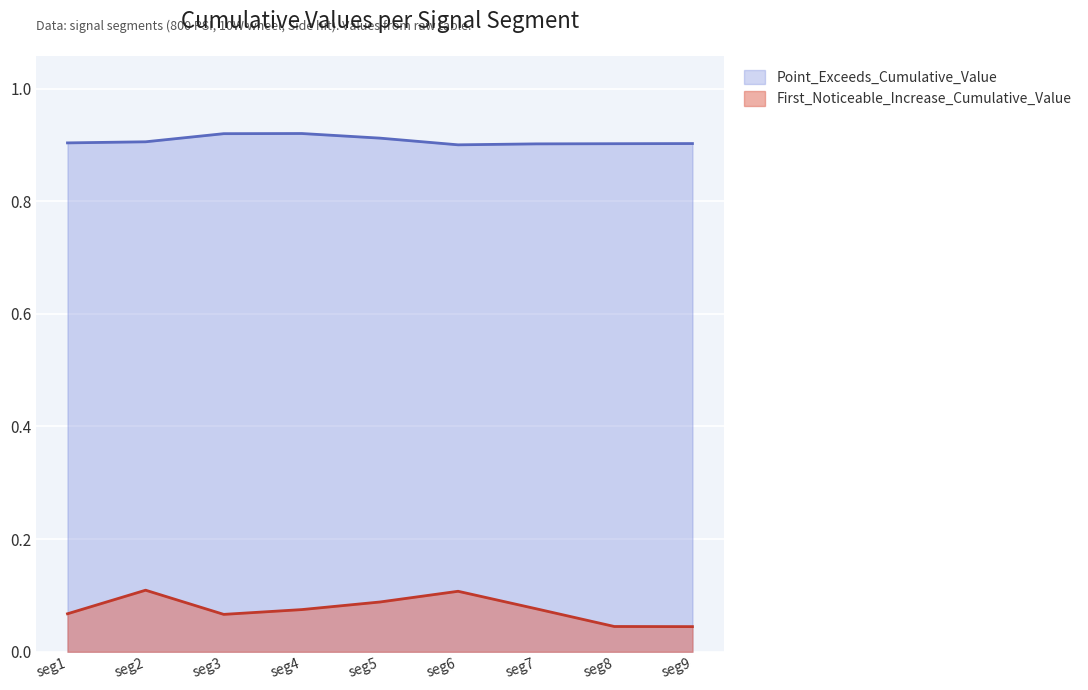

How many interior local peaks does the First_Noticeable_Increase_Cumulative_Value series have?

2